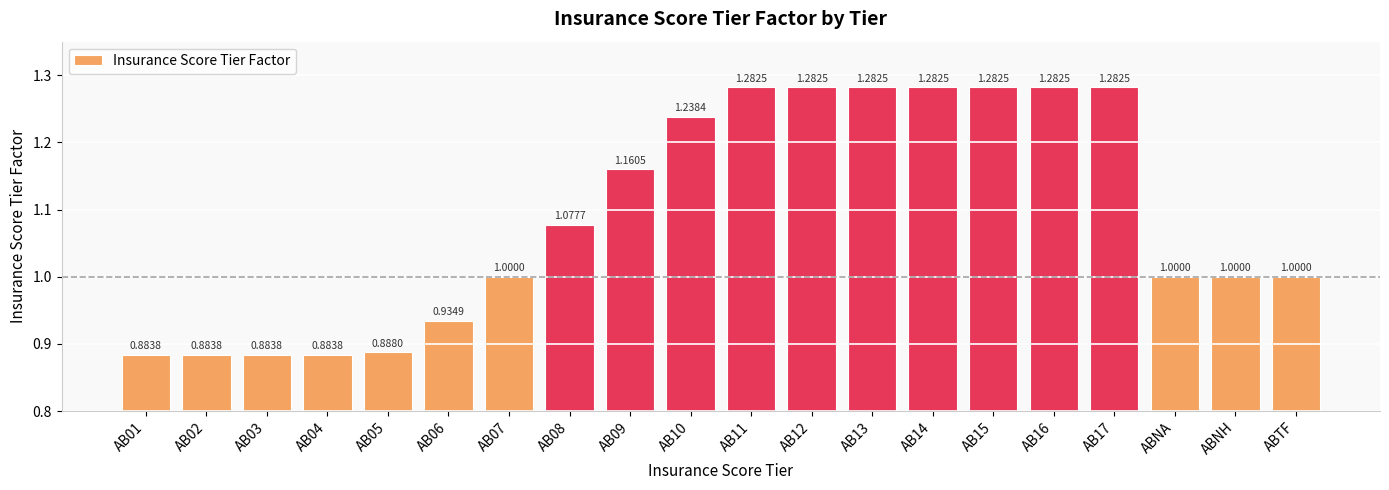

What is the change in value from AB02 to ABNH?

+0.1